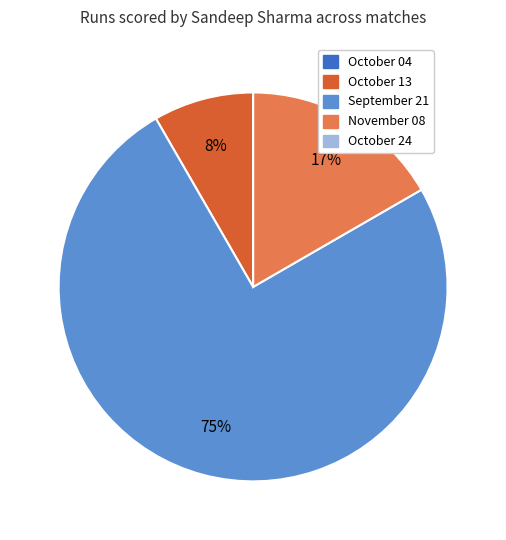

To the nearest percent, what is the average slice percentage?

20%